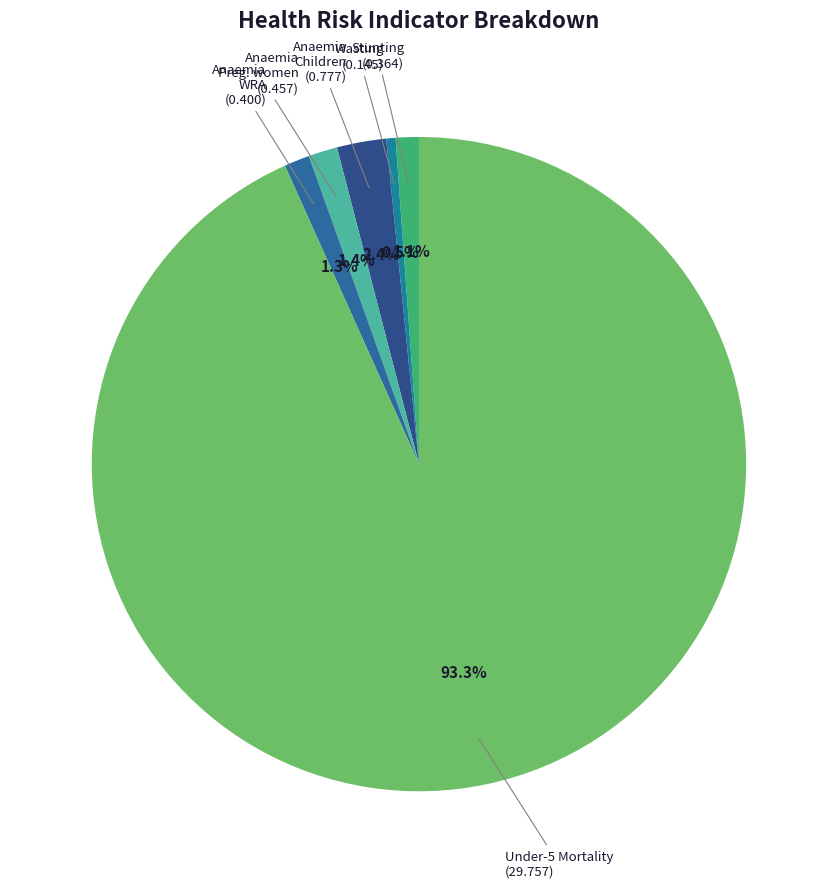

Count the number of slices in the pie.

6